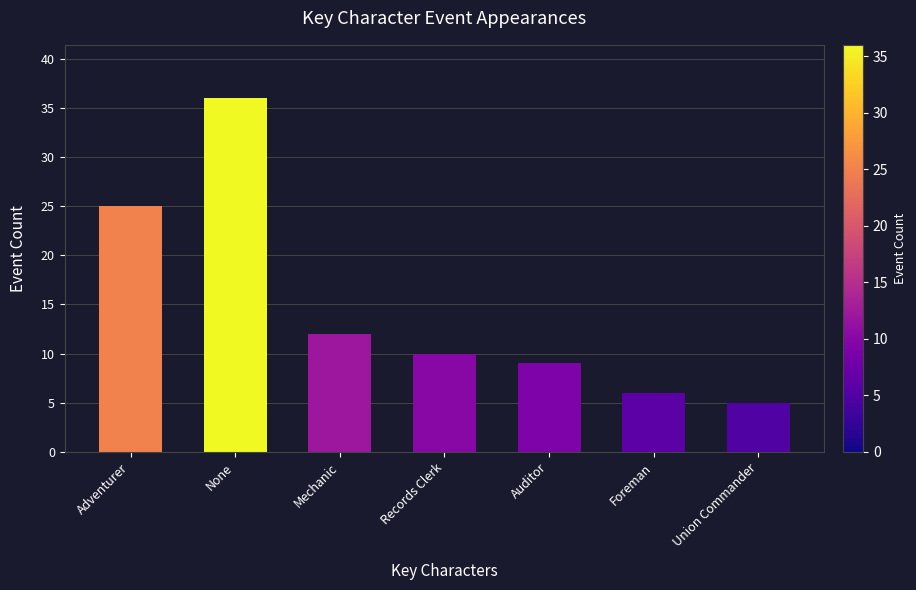

What is the label of the 7th bar from the right?

Adventurer